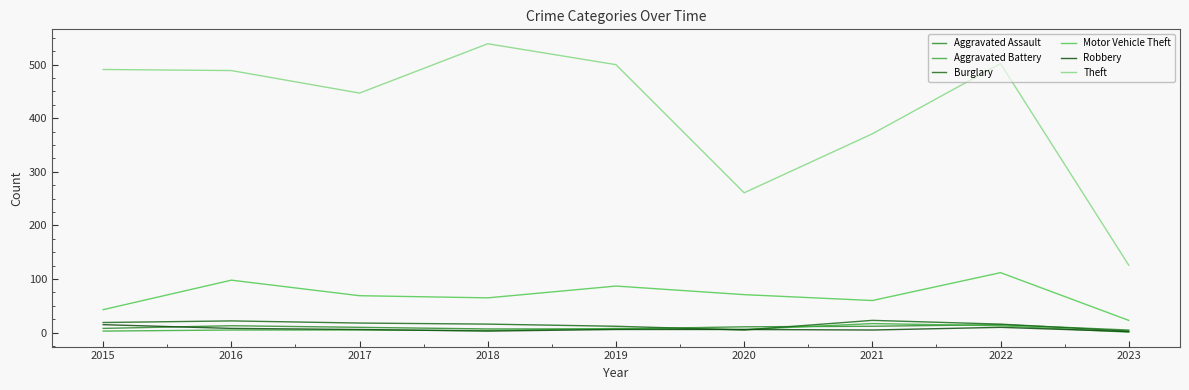

Reading left to right, list all the values displayed in this chart.

Aggravated Assault: 8	13	10	7	7	11	12	15	5
Aggravated Battery: 3	5	5	4	8	6	17	13	1
Burglary: 19	22	18	16	12	5	23	16	3
Motor Vehicle Theft: 43	98	69	65	87	71	60	112	23
Robbery: 15	8	6	3	6	6	5	10	2
Theft: 491	489	447	539	500	261	371	502	126